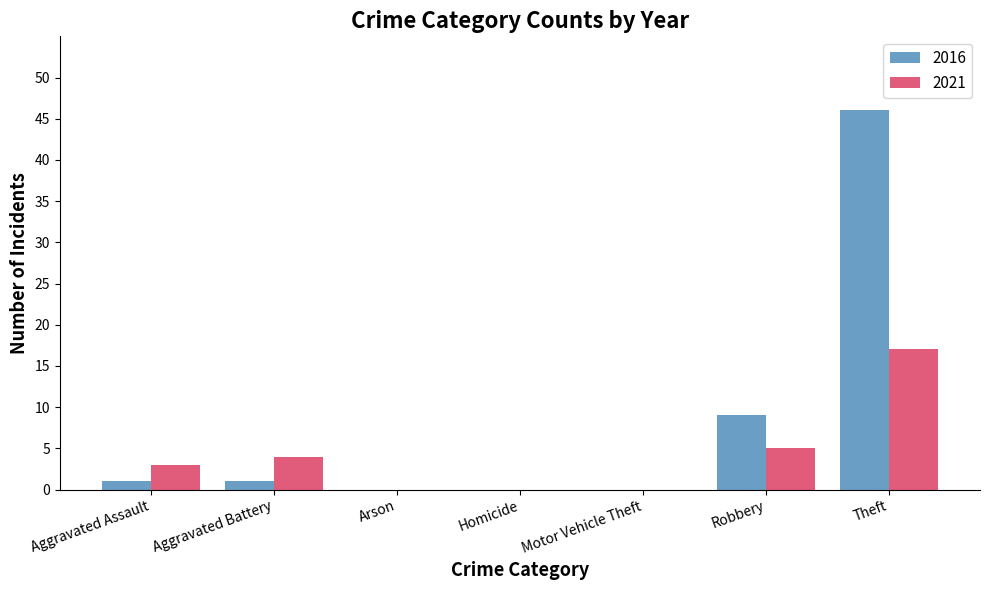

What is the maximum value shown in the chart?

46